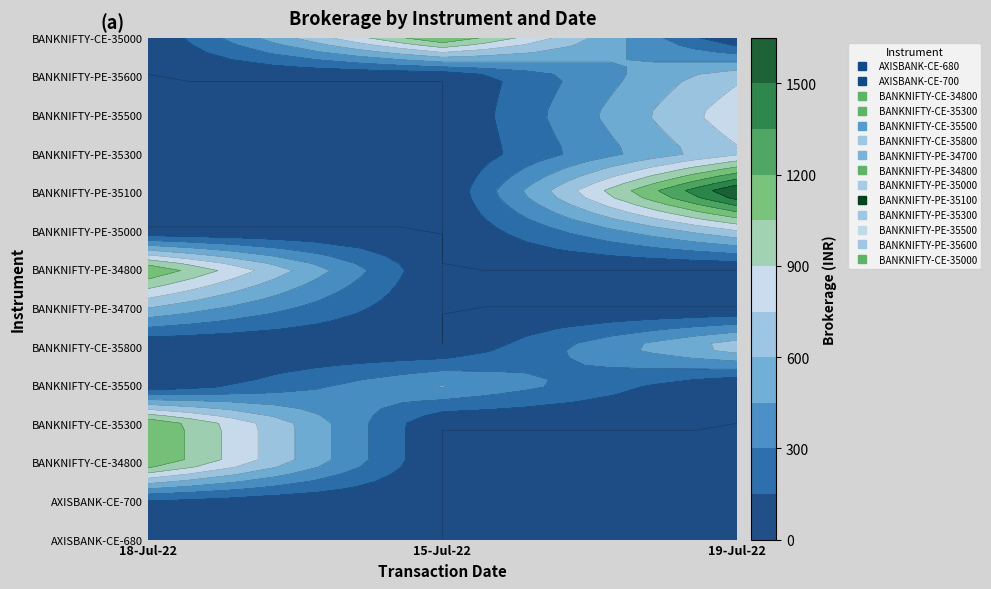

Reading left to right, list all the values displayed in this chart.

105	105	1200	1200	480	720	600	1200	735	1680	720	855	720	1200